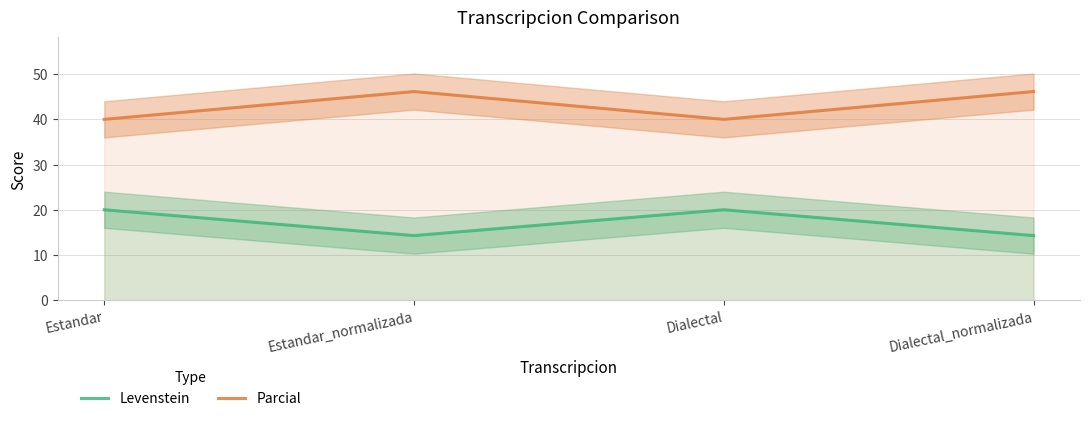

True or false: Levenstein and Parcial intersect in this chart.

False